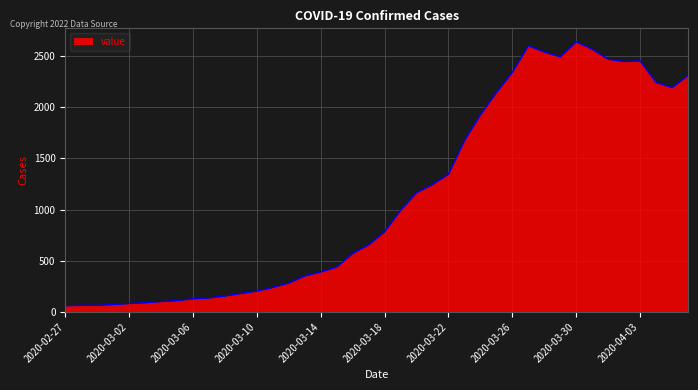

What is the difference between the maximum and minimum values?

2577